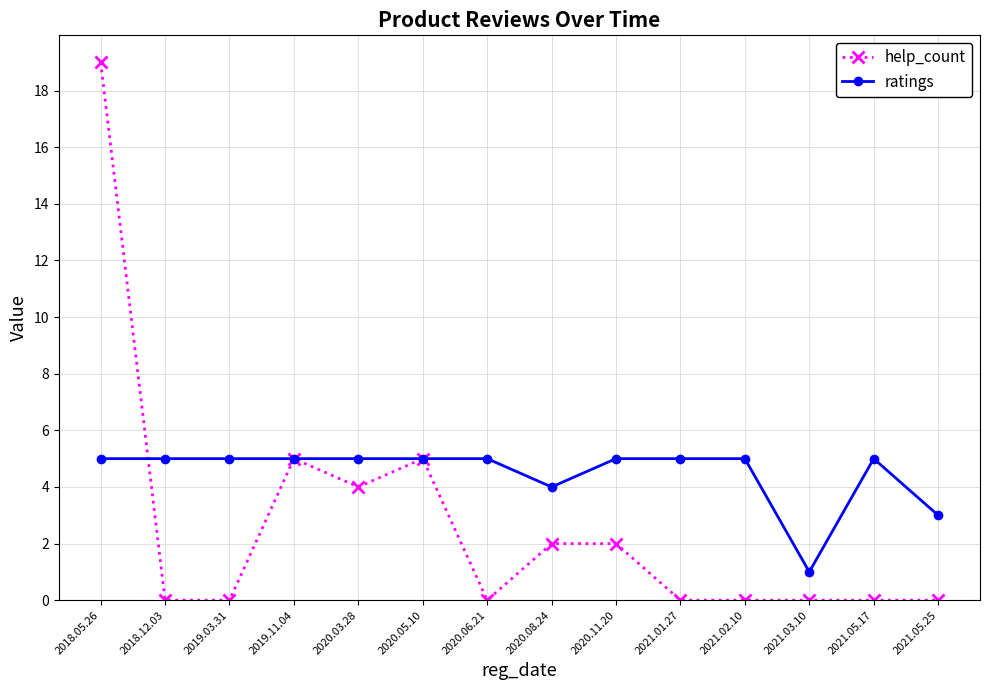

What is the sum of the ratings values at 2021.03.10 and 2020.11.20?

6